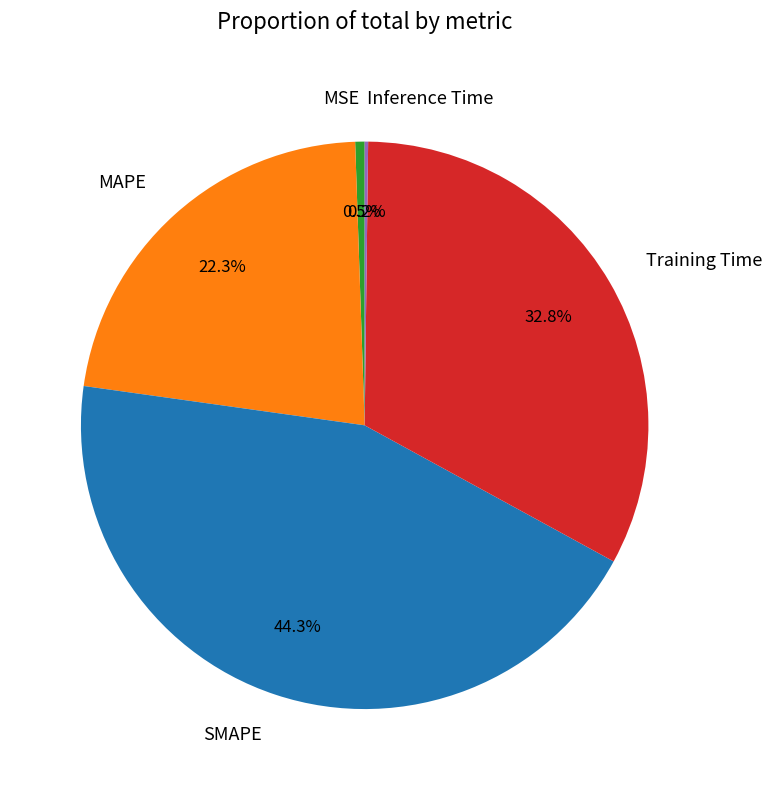

Which slice is the largest?

SMAPE